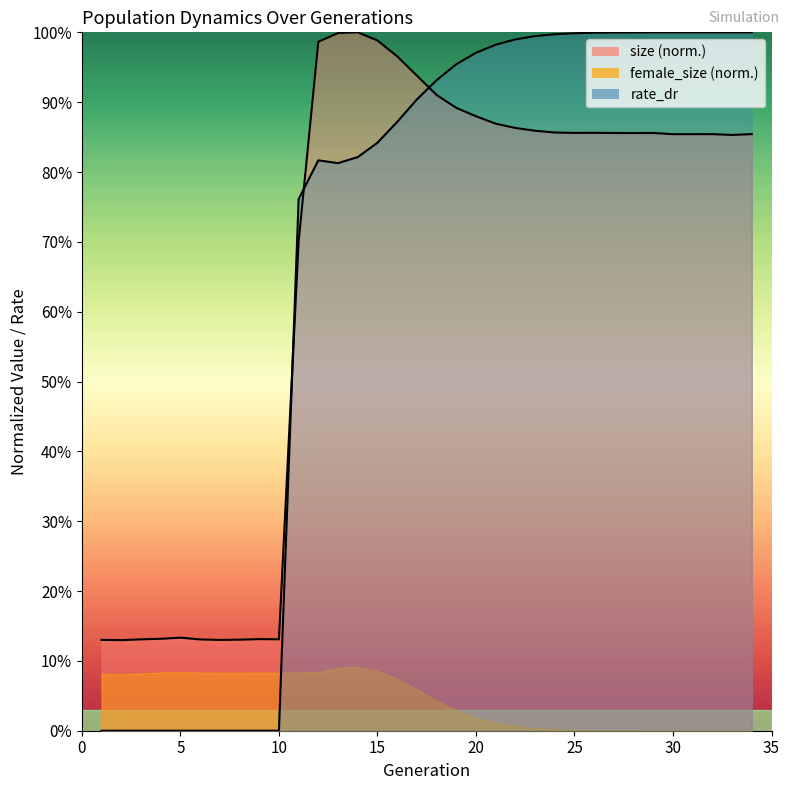

What is the sum of all rate_dr values?

22.6